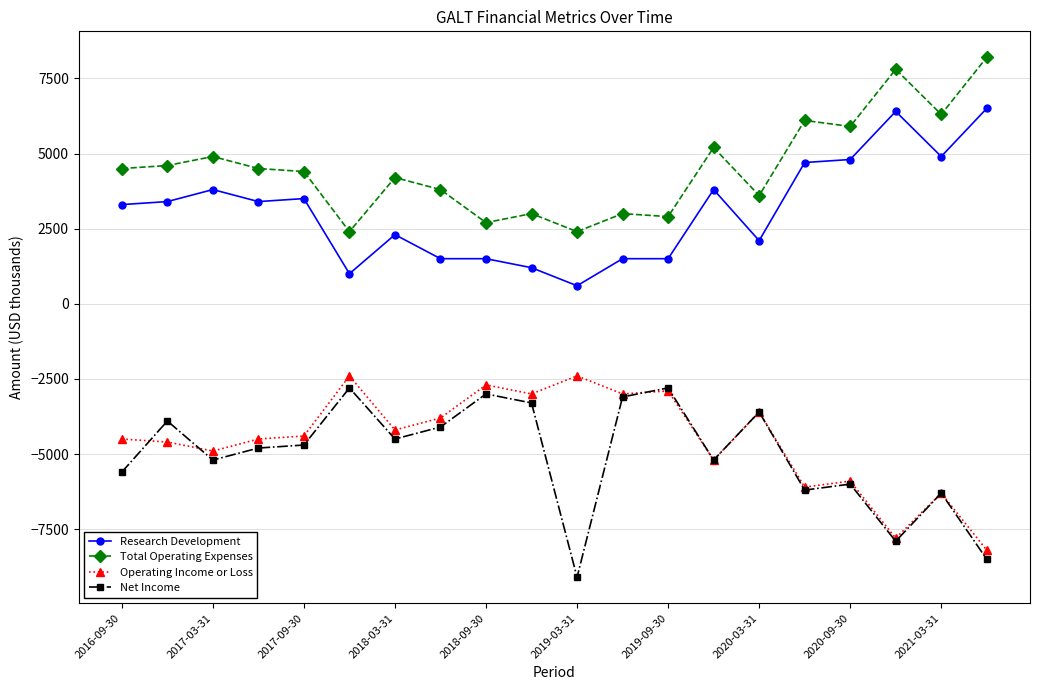

Which series has the largest total across all categories?

Total Operating Expenses